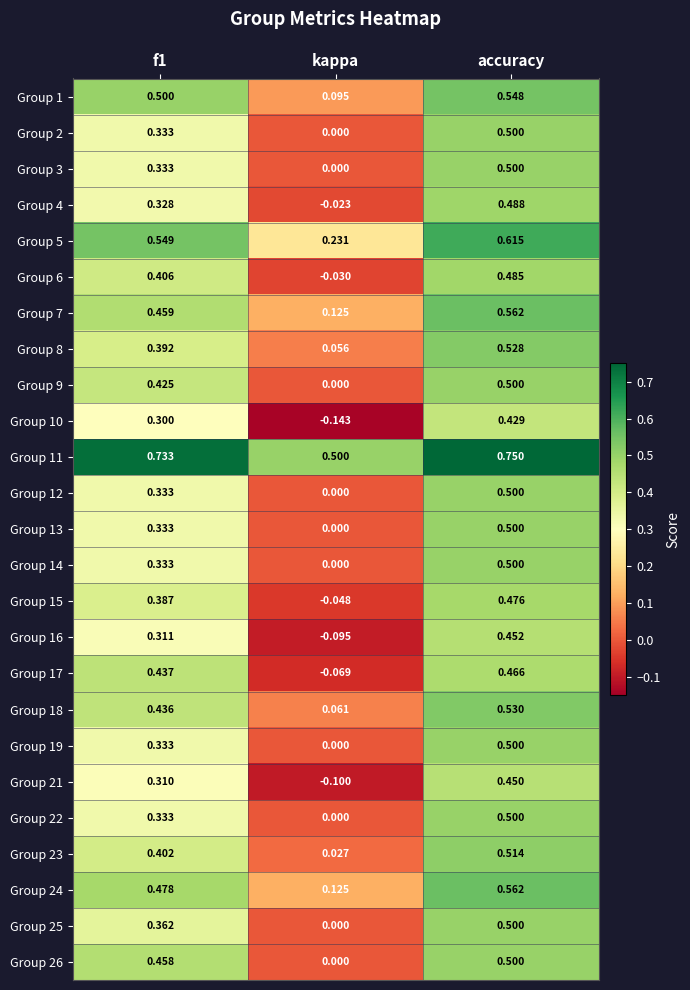

At which category is the sum across all series the highest?

accuracy